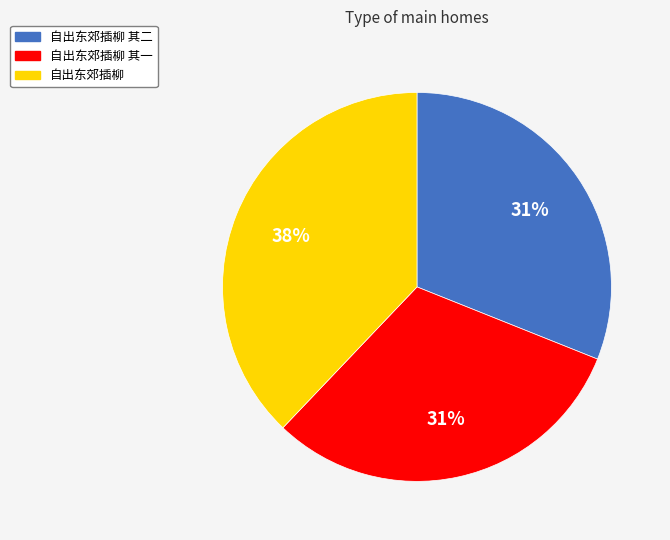

Is the sum of 自出东郊插柳 其一 and 自出东郊插柳 其二 greater than half?

Yes